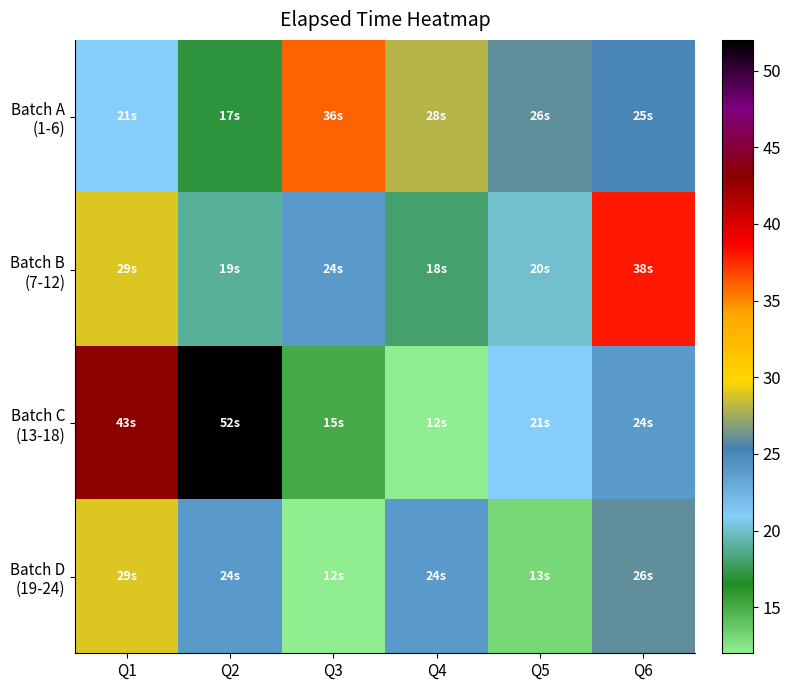

Between Q2 and Q4, which is larger?

Q4